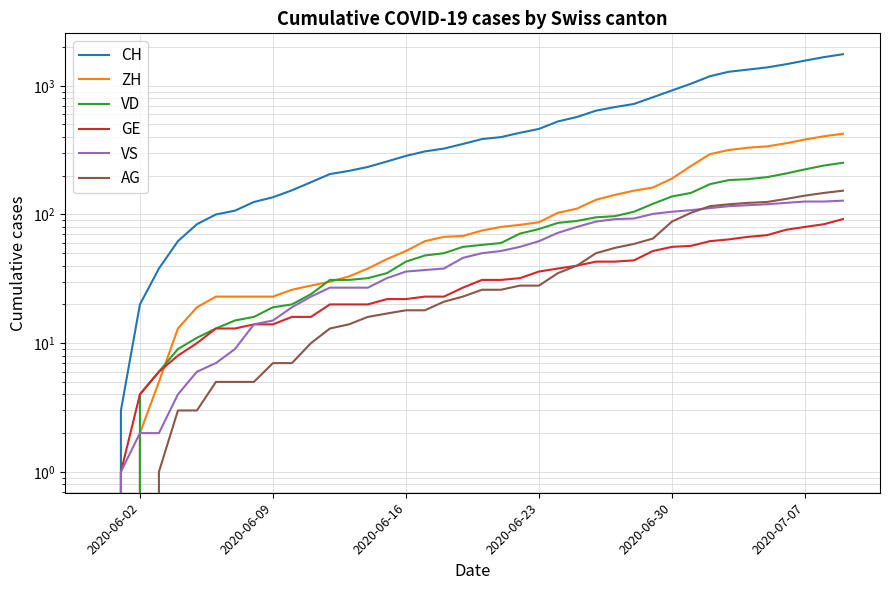

What position from the left is 2020-06-30?

5